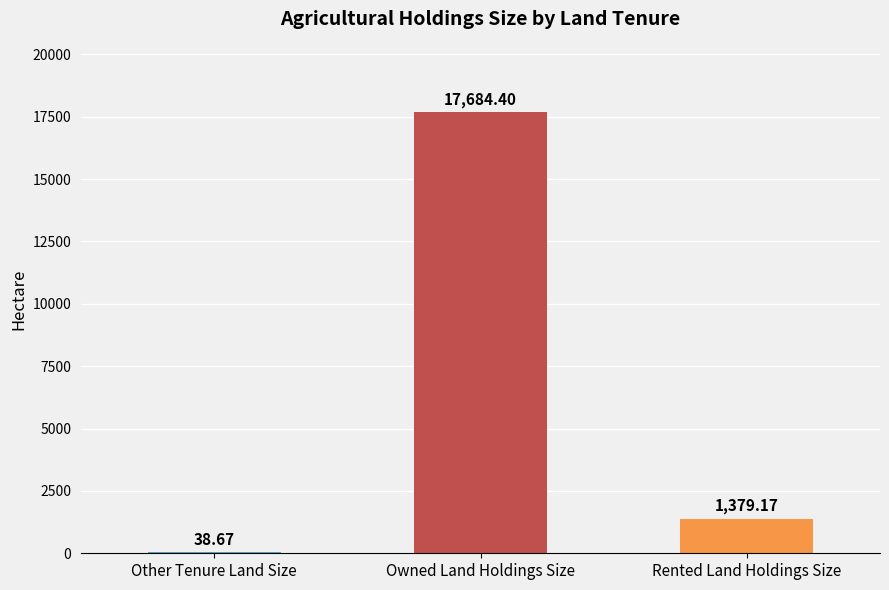

What is the sum of all values?

19102.2